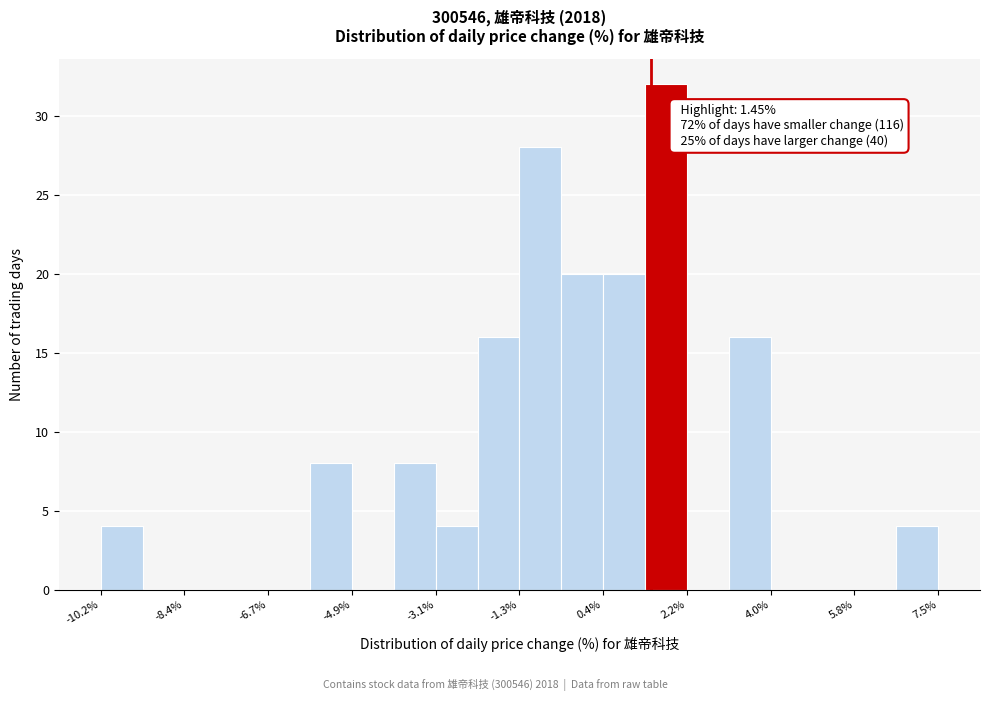

Over which range of the x-axis is the bar tallest?

1.4 to 2.2